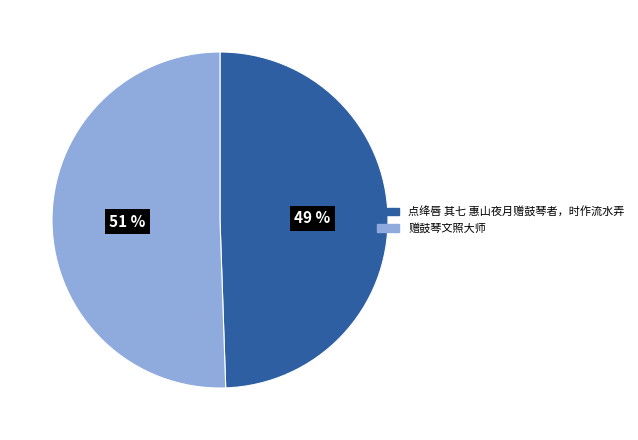

How many segments does this pie chart have?

2